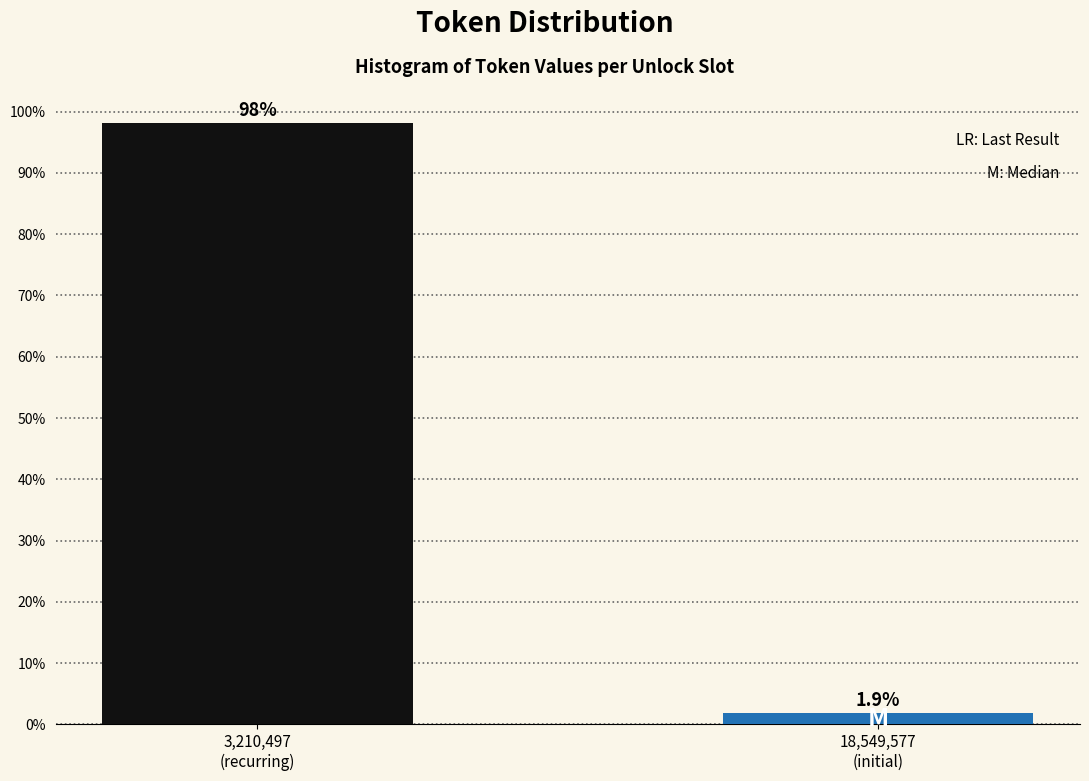

Reading left to right, what are all the values shown in this chart?

98.1	1.9